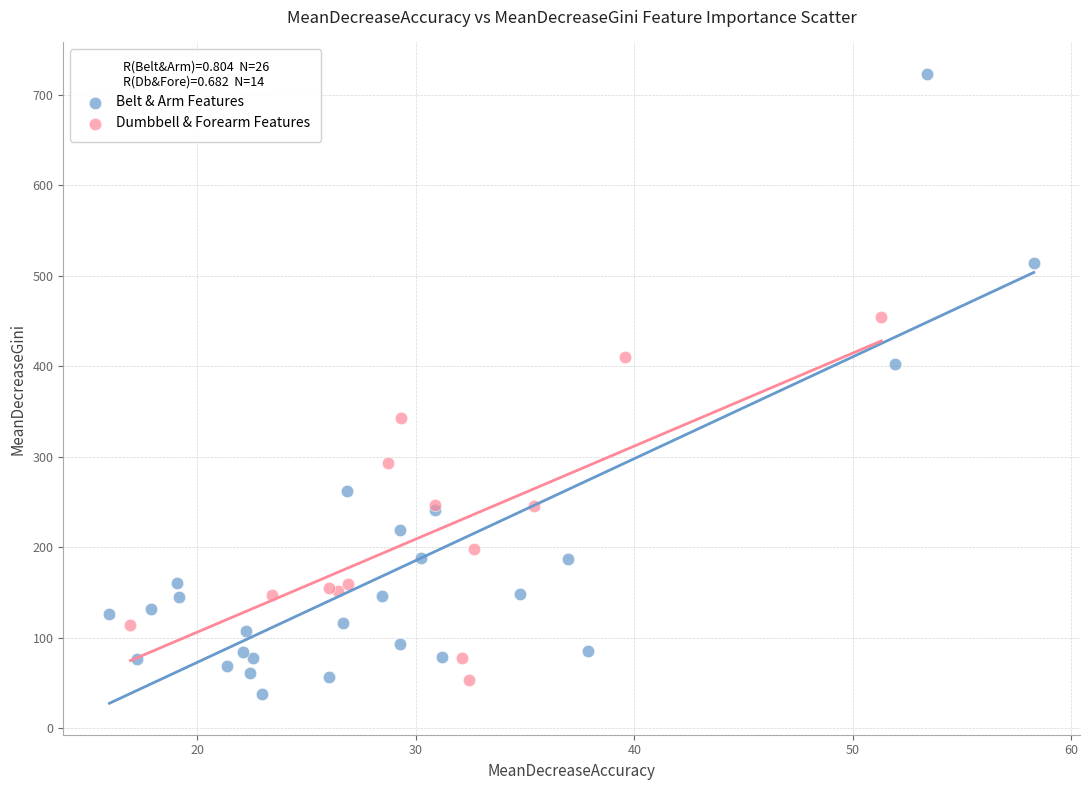

Which series contains the highest Y value?

Belt & Arm Features